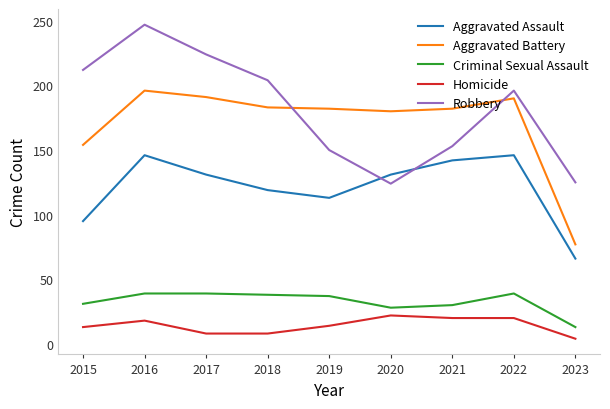

What is the difference between the Aggravated Assault values at 2017 and 2019?

18